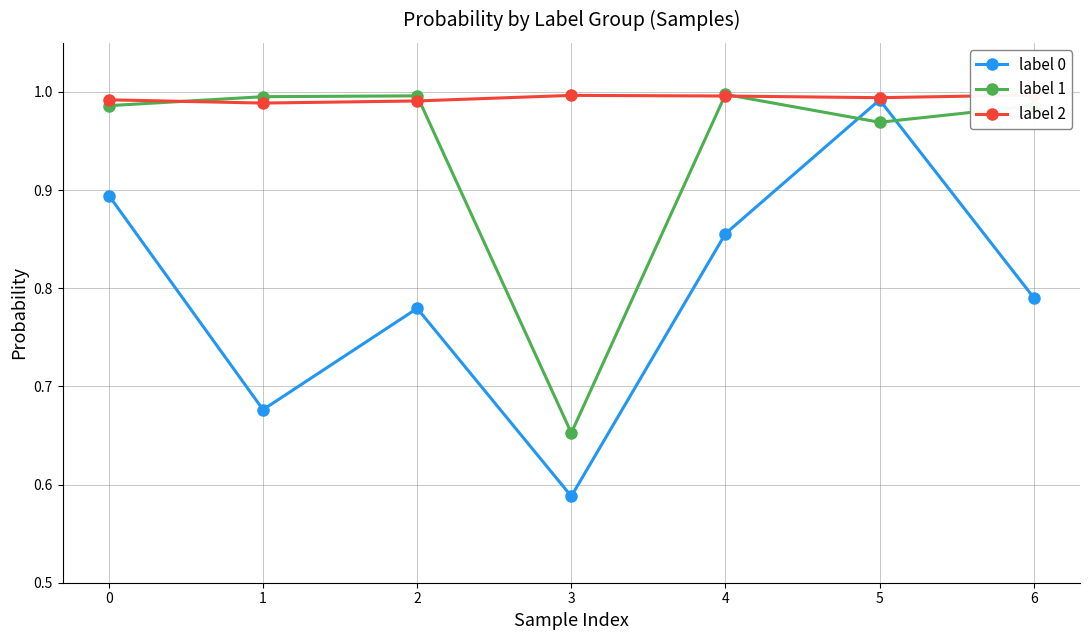

How many data points does each series have?

7